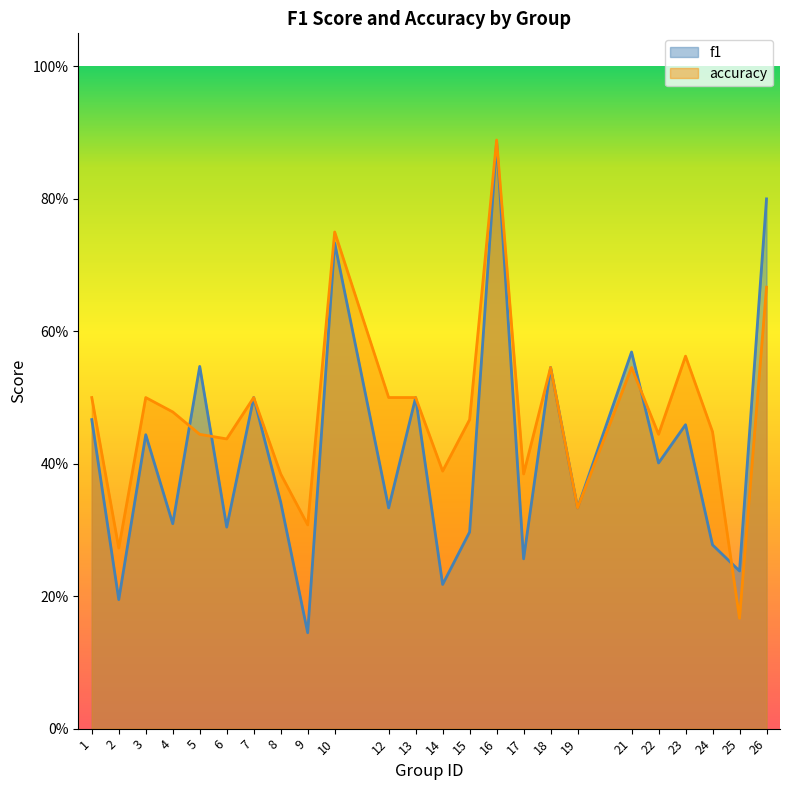

Does the chart display data point markers on the line(s)?

No